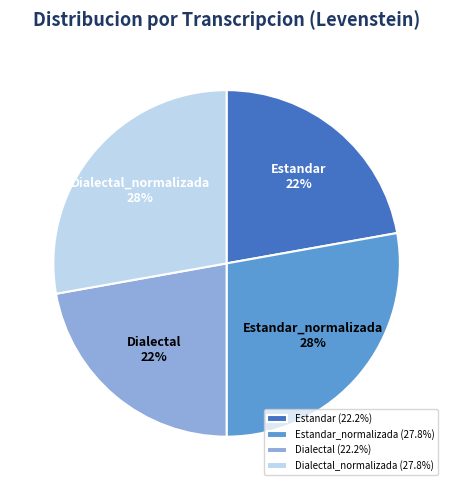

True or false: Dialectal_normalizada accounts for 34% of the total.

False